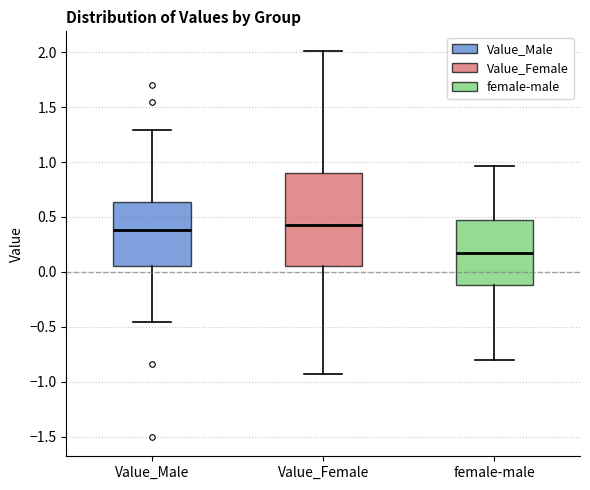

Reading left to right, transcribe this box plot: for each box, give where its median line is, the range the box spans, and where its two whiskers end, as read against the y-axis. The values are not printed on the chart, so give them approximately, as read against the axis.

Value_Male: median 0.40, box 0.05 to 0.65, whiskers -0.45 to 1.30
Value_Female: median 0.40, box 0.05 to 0.90, whiskers -0.95 to 2.00
female-male: median 0.15, box -0.10 to 0.50, whiskers -0.80 to 0.95